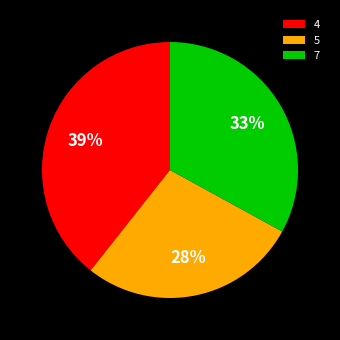

To the nearest percent, what portion does 5 represent?

28%